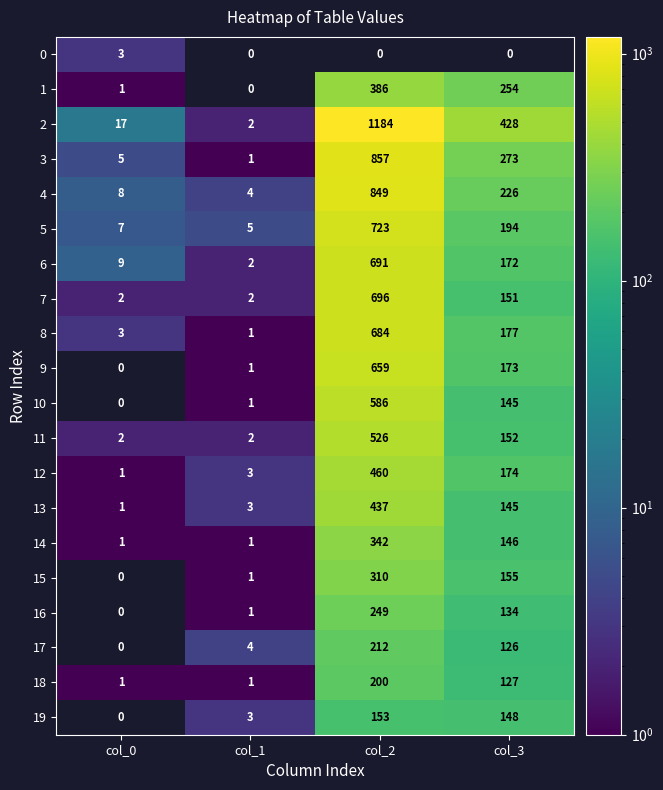

True or false: 1 has a value of 169 at col_3.

False